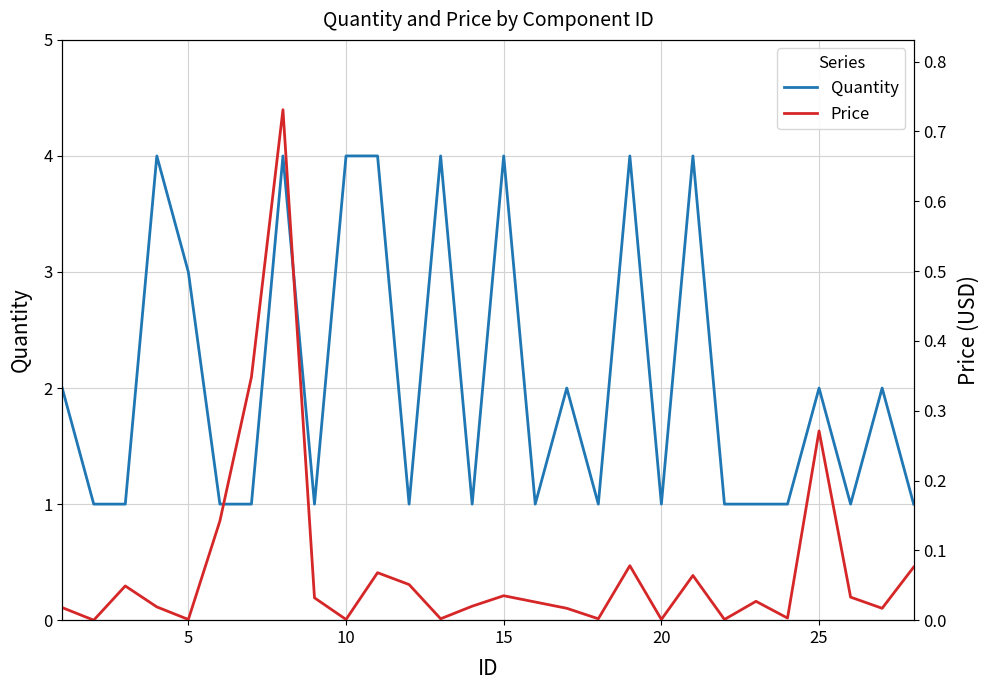

What is the maximum value for Quantity?

4